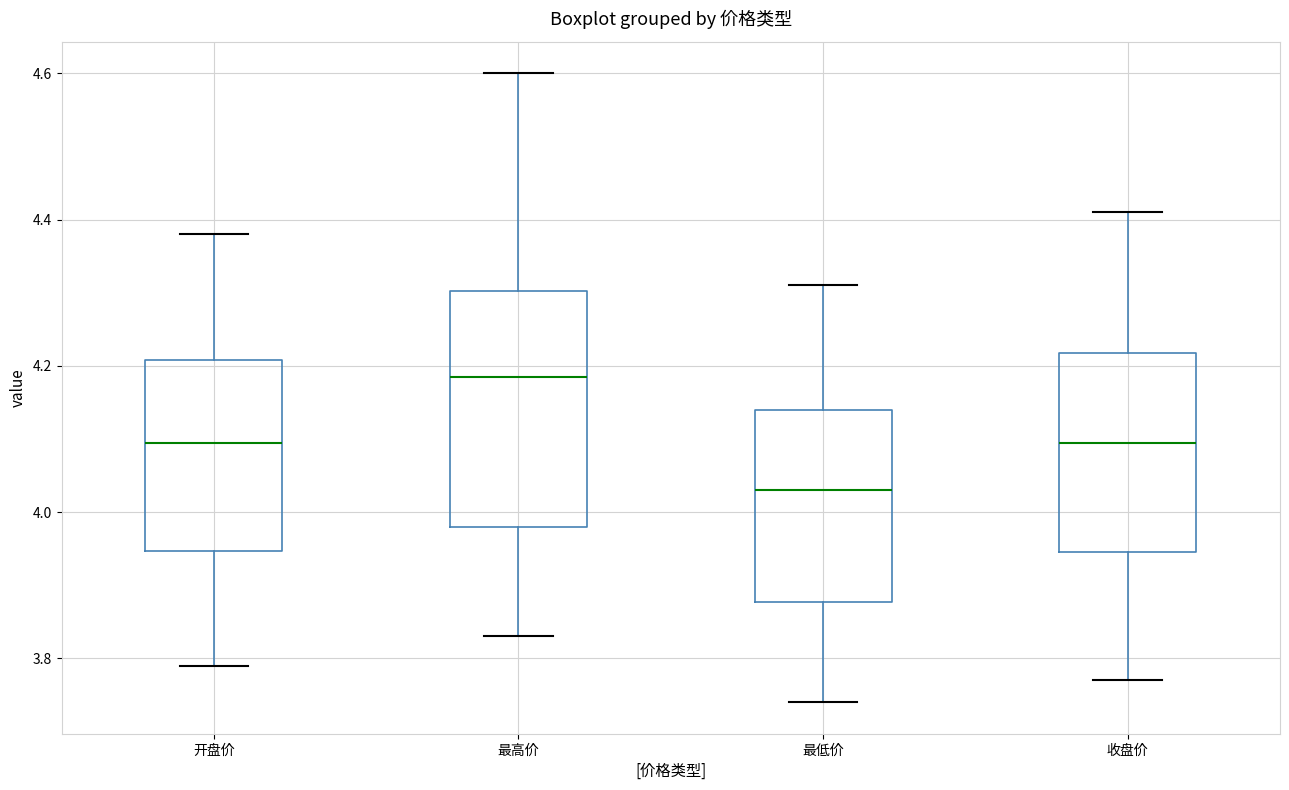

Where is the lower edge of the box for 最高价 on the y-axis? The values are not printed on the chart, so give them approximately, as read against the axis.

3.98